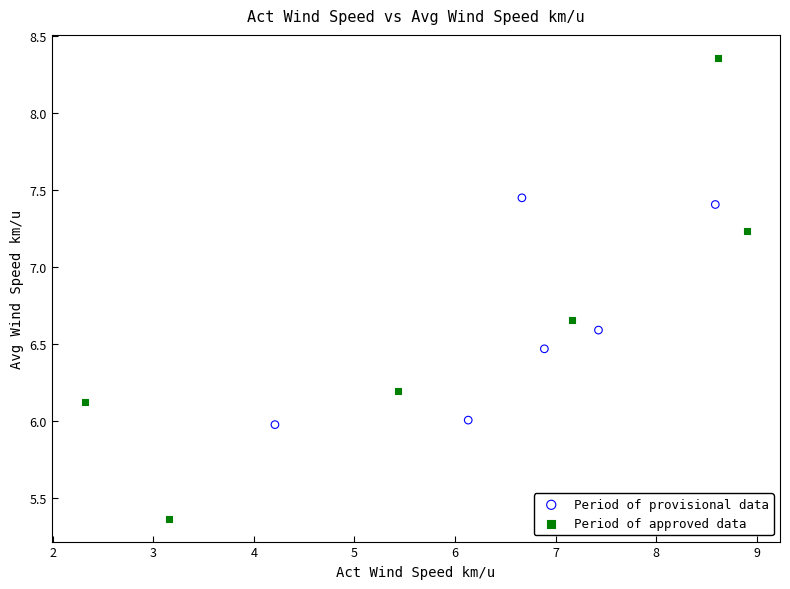

Which series reaches the minimum Y coordinate?

Period of approved data